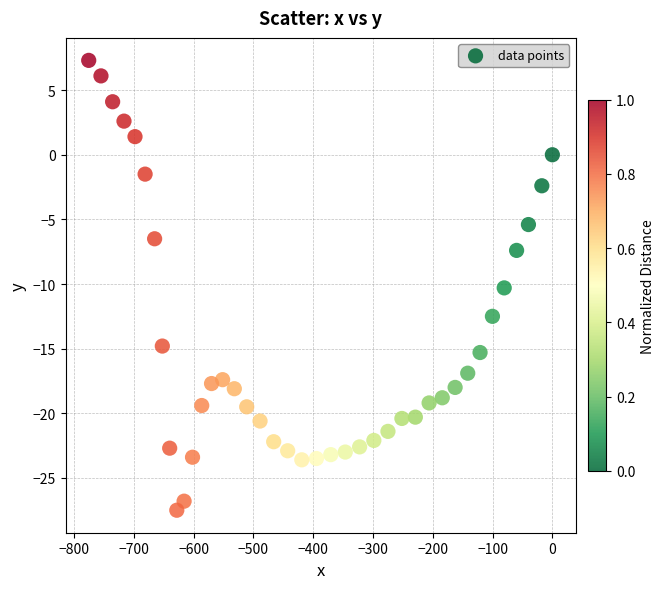

What is the range of Y values (max minus min)?

34.8